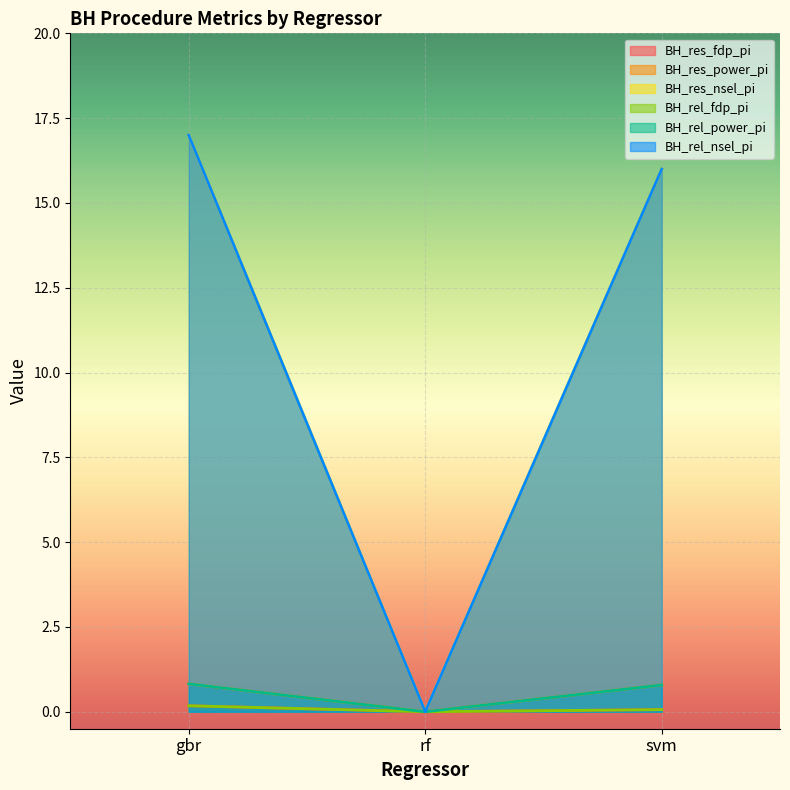

Read the BH_rel_nsel_pi value at svm.

16.0